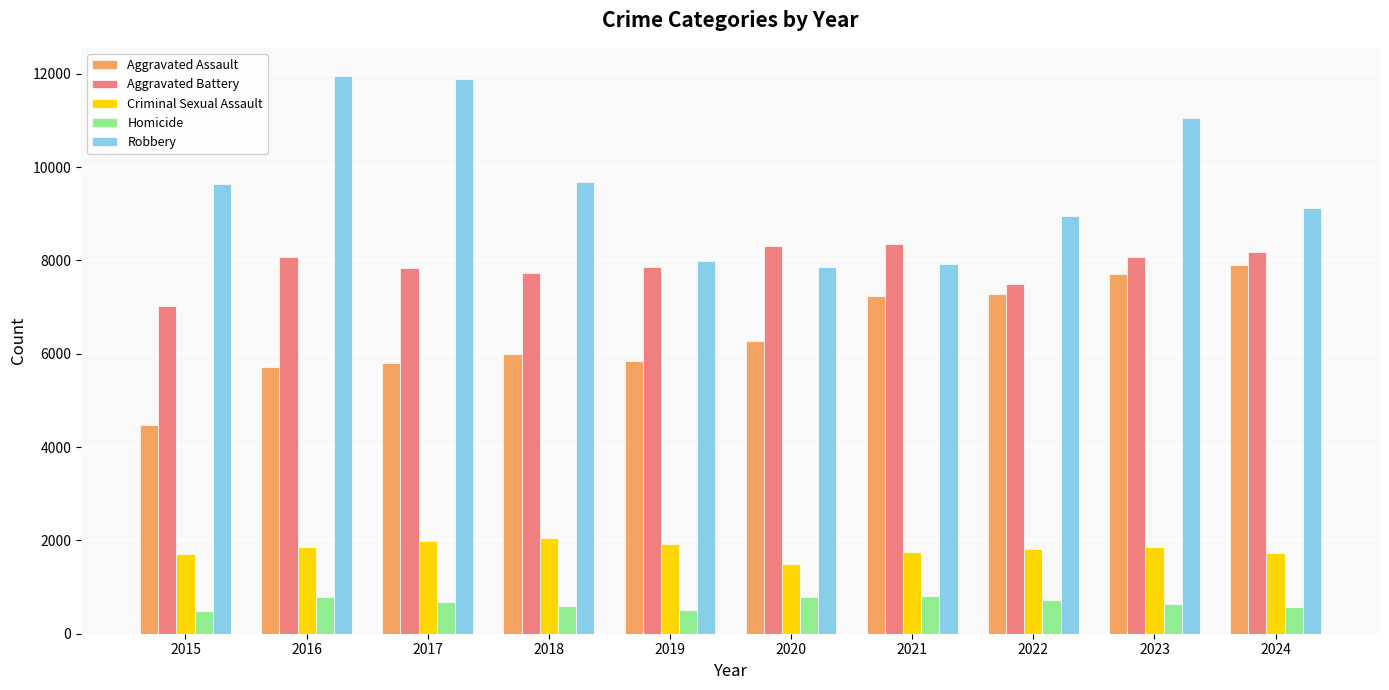

The value of Homicide at 2020 is 787. True or false?

True